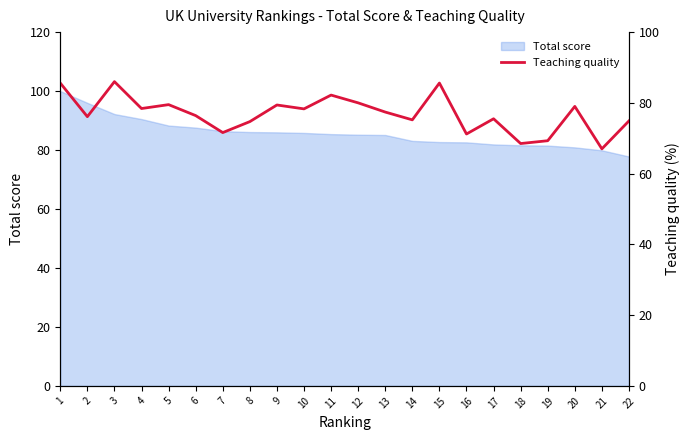

At which category does the chart reach its peak across all series?

3